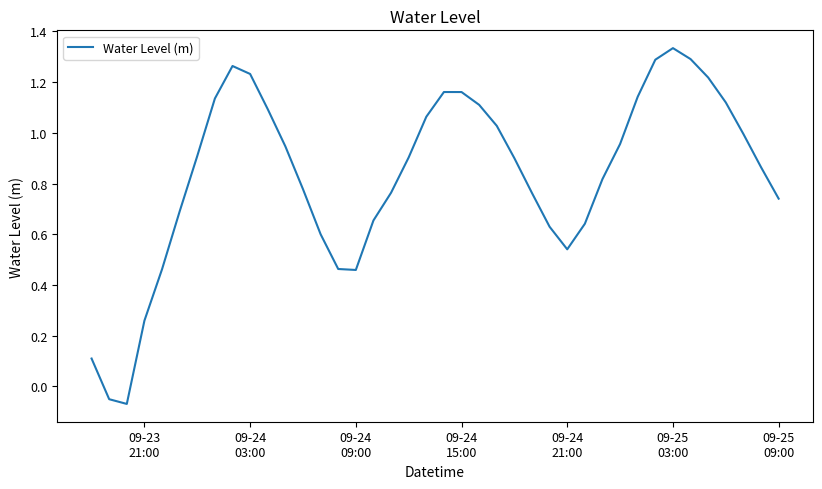

What is the difference between the maximum and minimum values?

1.4